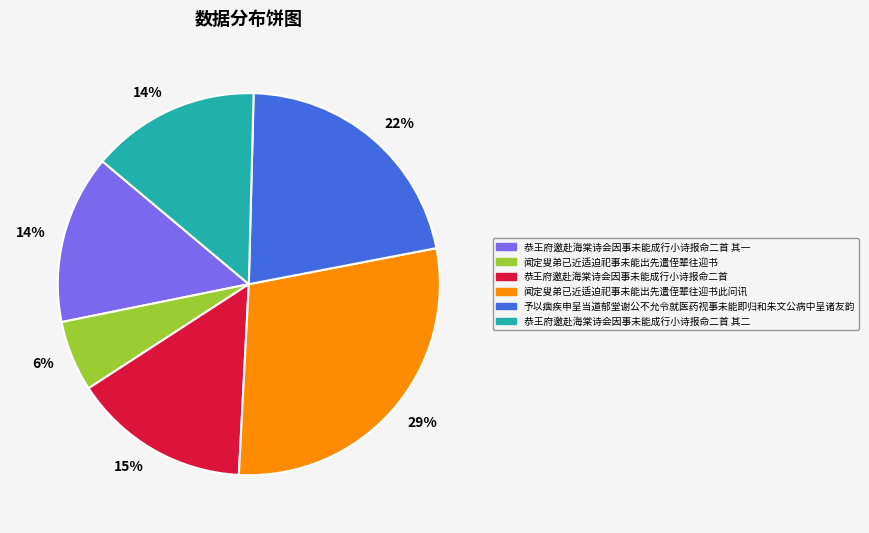

Do 予以痼疾申呈当道郁堂谢公不允令就医药视事未能即归和朱文公病中呈诸友韵 and 闻定叟弟已近适迫祀事未能出先遣侄辈往迎书此问讯 together represent more than half of the pie?

Yes